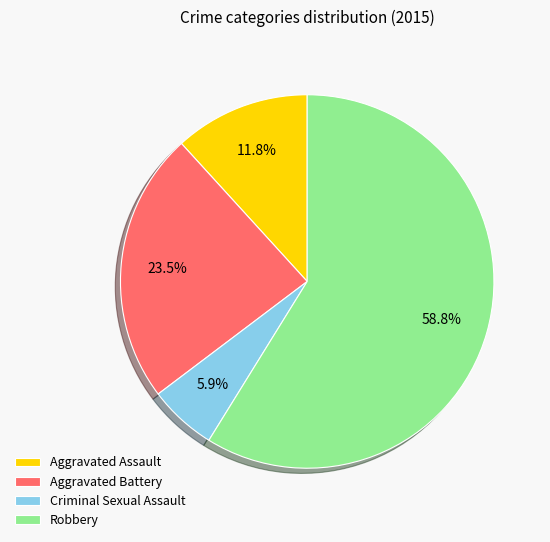

Which category has the biggest portion of the pie?

Robbery